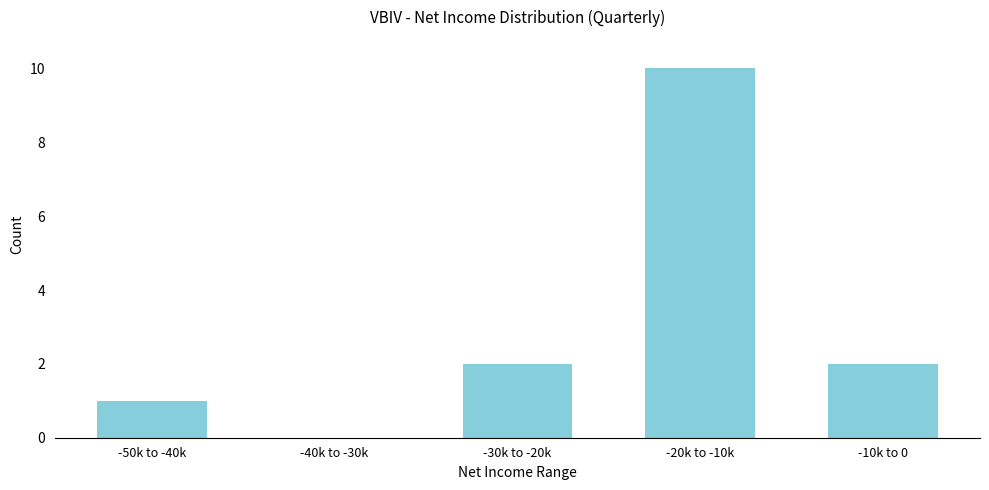

Reading left to right, what are all the values shown in this chart?

-50k to -40k=1	-40k to -30k=0	-30k to -20k=2	-20k to -10k=10	-10k to 0=2